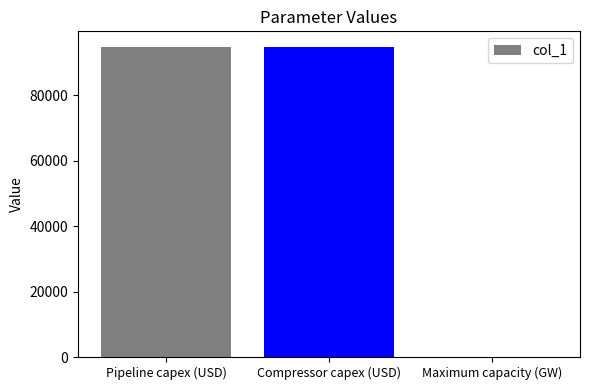

Reading left to right, extract all data points from this chart.

94842.0	94842.0	1.2